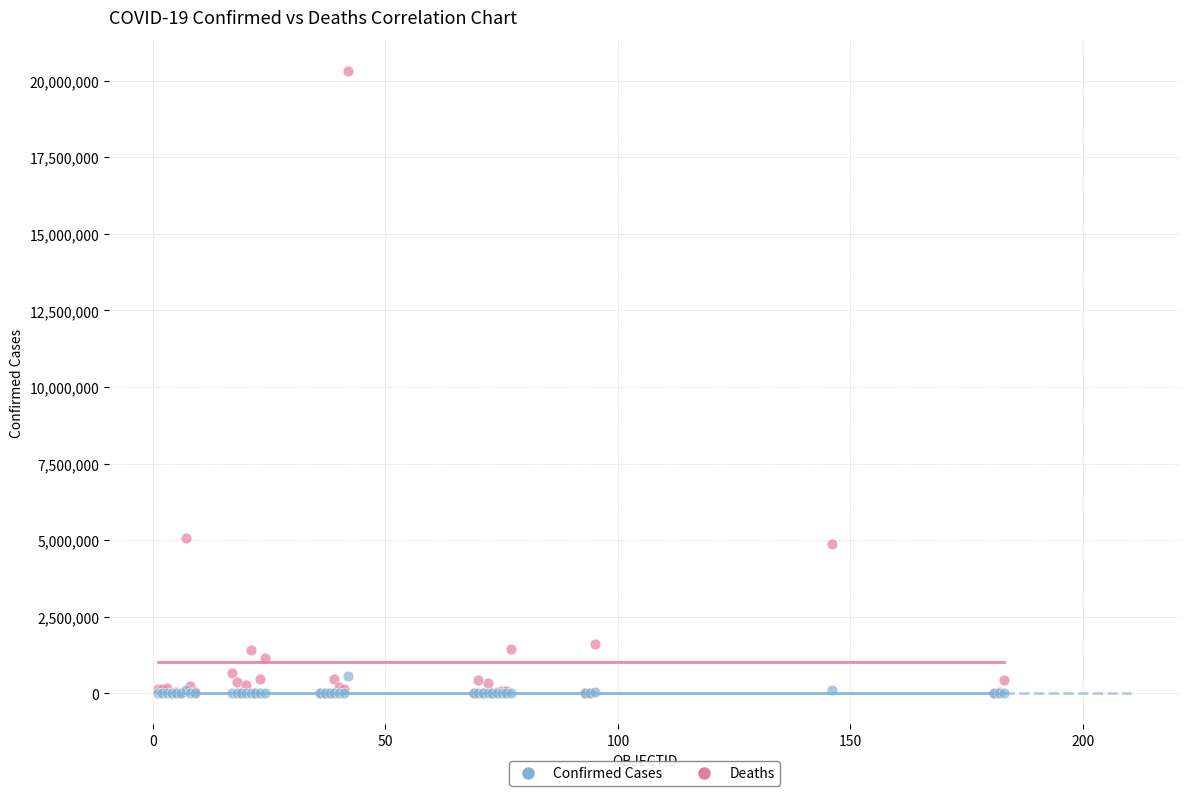

What are all the series names shown in the legend?

Confirmed Cases, Deaths